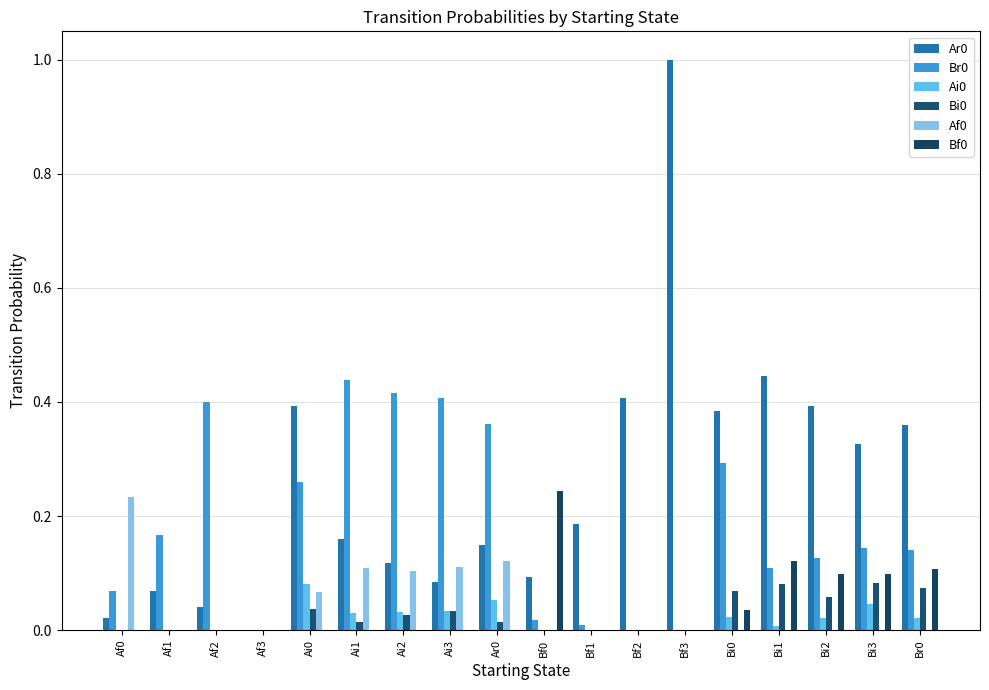

What is the label of the 3rd bar from the right?

Bi2